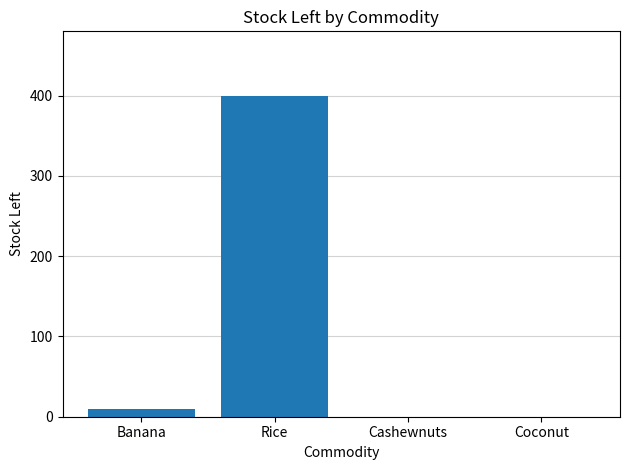

Count the number of data series in this chart.

1